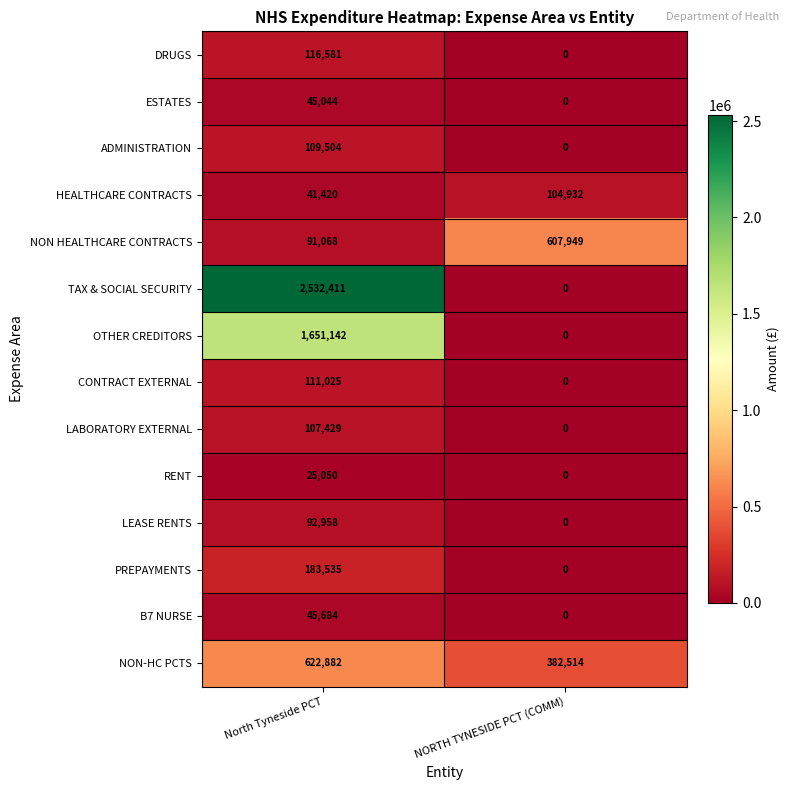

Reading right to left, extract all data points from this chart.

DRUGS: NORTH TYNESIDE PCT (COMM)=0	North Tyneside PCT=116581
ESTATES: NORTH TYNESIDE PCT (COMM)=0	North Tyneside PCT=45044
ADMINISTRATION: NORTH TYNESIDE PCT (COMM)=0	North Tyneside PCT=109504
HEALTHCARE CONTRACTS: NORTH TYNESIDE PCT (COMM)=104932	North Tyneside PCT=41420
NON HEALTHCARE CONTRACTS: NORTH TYNESIDE PCT (COMM)=607949	North Tyneside PCT=91068
TAX & SOCIAL SECURITY: NORTH TYNESIDE PCT (COMM)=0	North Tyneside PCT=2532411
OTHER CREDITORS: NORTH TYNESIDE PCT (COMM)=0	North Tyneside PCT=1651142
CONTRACT EXTERNAL: NORTH TYNESIDE PCT (COMM)=0	North Tyneside PCT=111025
LABORATORY EXTERNAL: NORTH TYNESIDE PCT (COMM)=0	North Tyneside PCT=107429
RENT: NORTH TYNESIDE PCT (COMM)=0	North Tyneside PCT=25050
LEASE RENTS: NORTH TYNESIDE PCT (COMM)=0	North Tyneside PCT=92958
PREPAYMENTS: NORTH TYNESIDE PCT (COMM)=0	North Tyneside PCT=183535
B7 NURSE: NORTH TYNESIDE PCT (COMM)=0	North Tyneside PCT=45684
NON-HC PCTS: NORTH TYNESIDE PCT (COMM)=382514	North Tyneside PCT=622882